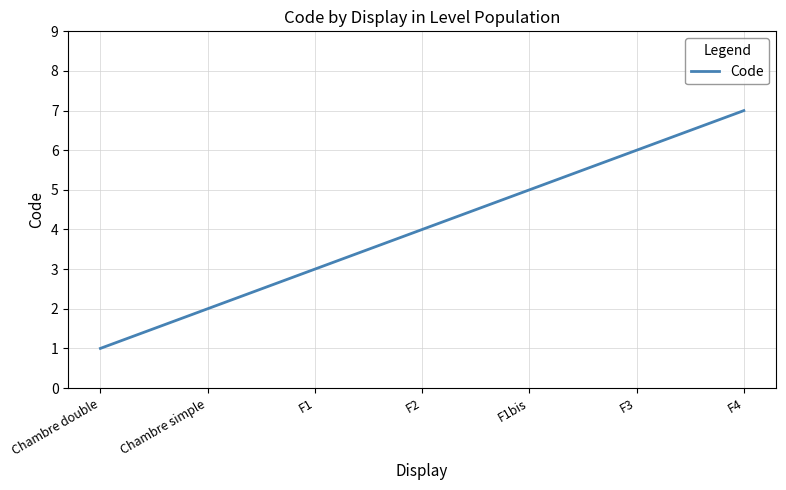

Count the number of categories in the chart.

7